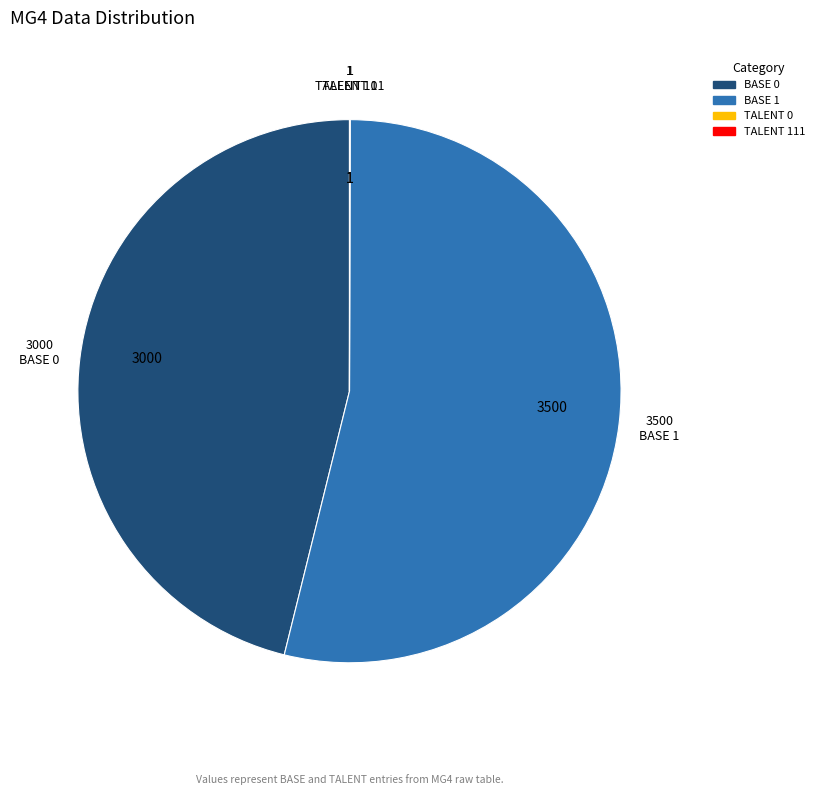

Is there any slice that represents more than half of the pie?

Yes